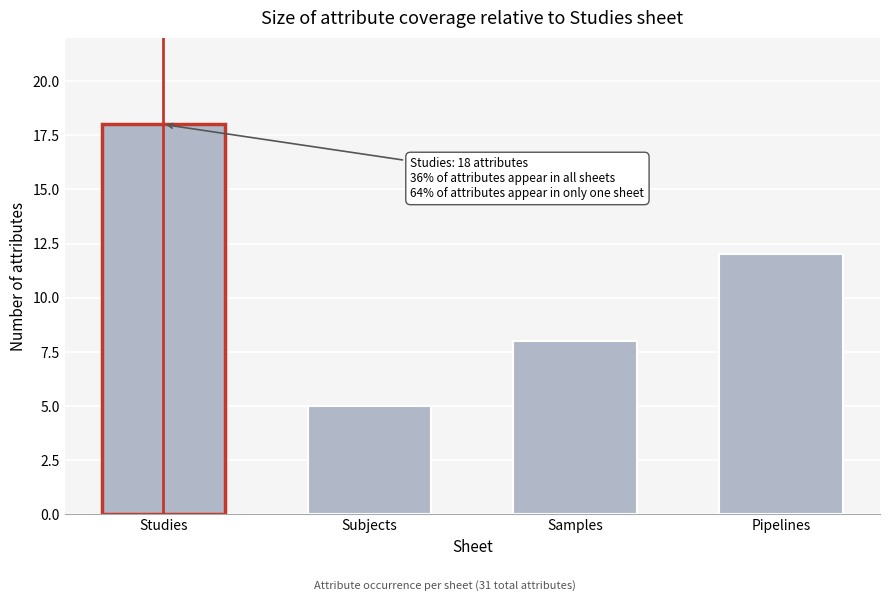

Reading right to left, list all the values displayed in this chart.

Pipelines=12	Samples=8	Subjects=5	Studies=18